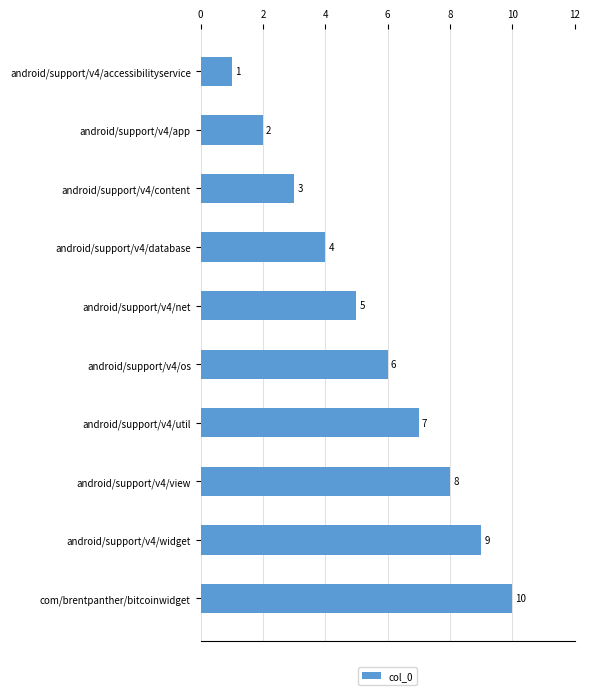

What is the sum of all values?

55